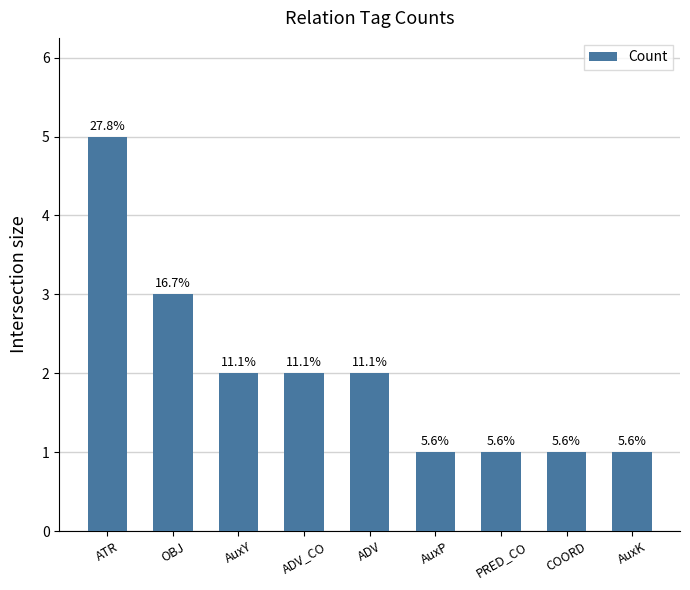

How many bars are there in total?

9